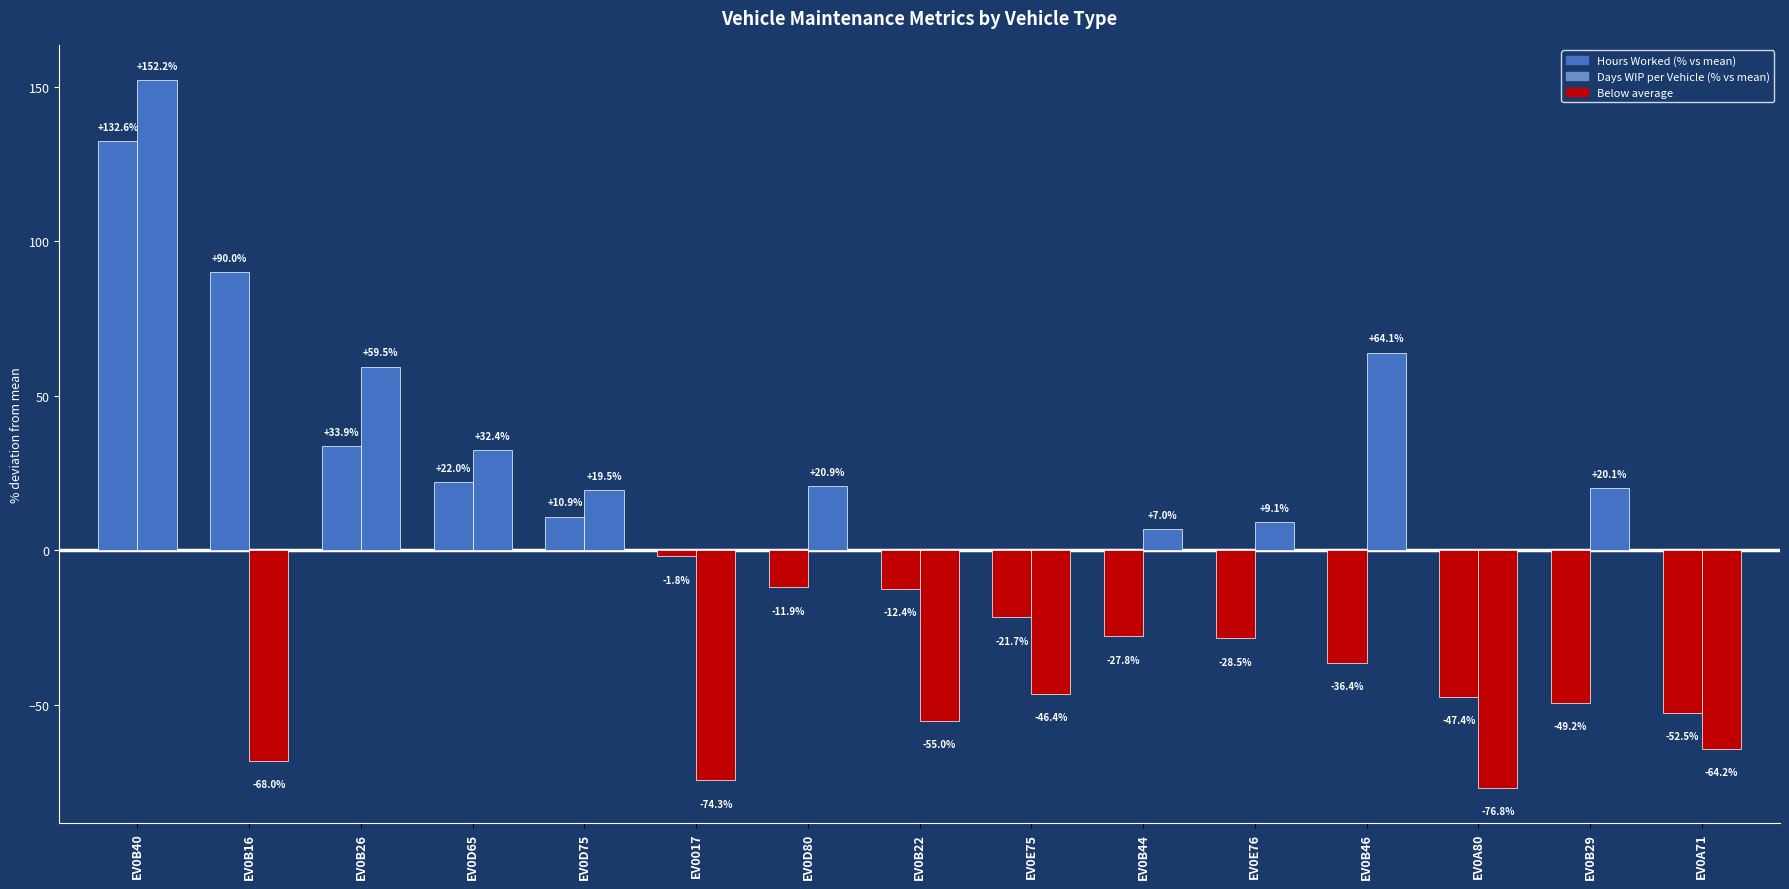

Reading left to right, list all the values displayed in this chart.

hours worked: EV0B40=132.6	EV0B16=90.0	EV0B26=33.9	EV0D65=22.0	EV0D75=10.9	EV0017=-1.8	EV0D80=-11.9	EV0B22=-12.4	EV0E75=-21.7	EV0B44=-27.8	EV0E76=-28.5	EV0B46=-36.4	EV0A80=-47.4	EV0B29=-49.2	EV0A71=-52.5
days WIP per veh: EV0B40=152.2	EV0B16=-68.0	EV0B26=59.5	EV0D65=32.4	EV0D75=19.5	EV0017=-74.3	EV0D80=20.9	EV0B22=-55.0	EV0E75=-46.4	EV0B44=7.0	EV0E76=9.1	EV0B46=64.1	EV0A80=-76.8	EV0B29=20.1	EV0A71=-64.2